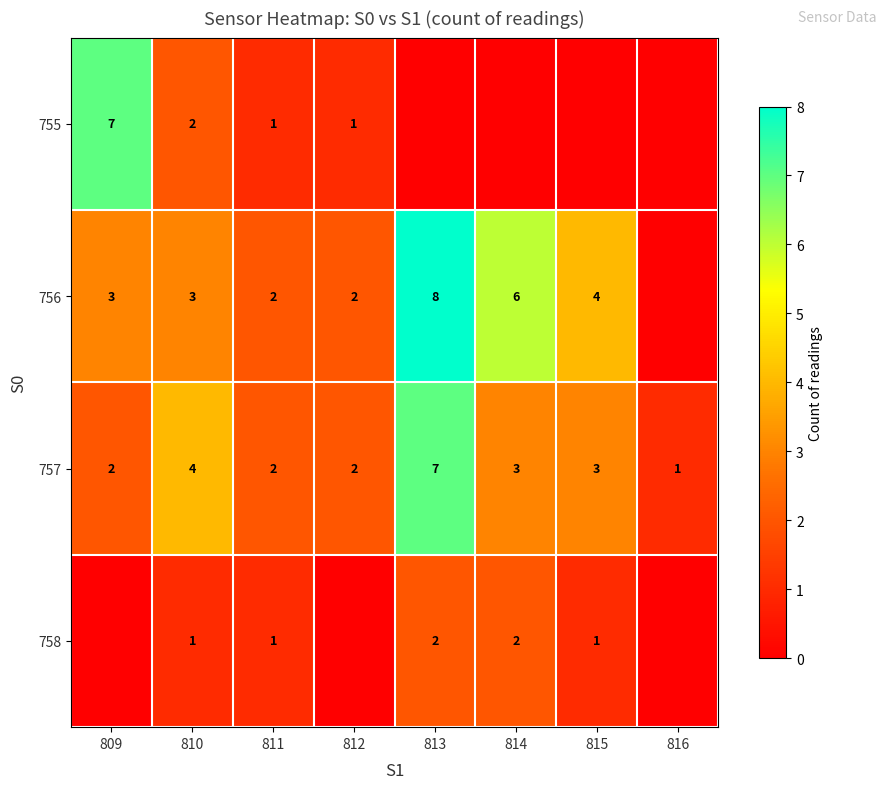

How many values in the 757 series are below 3?

4